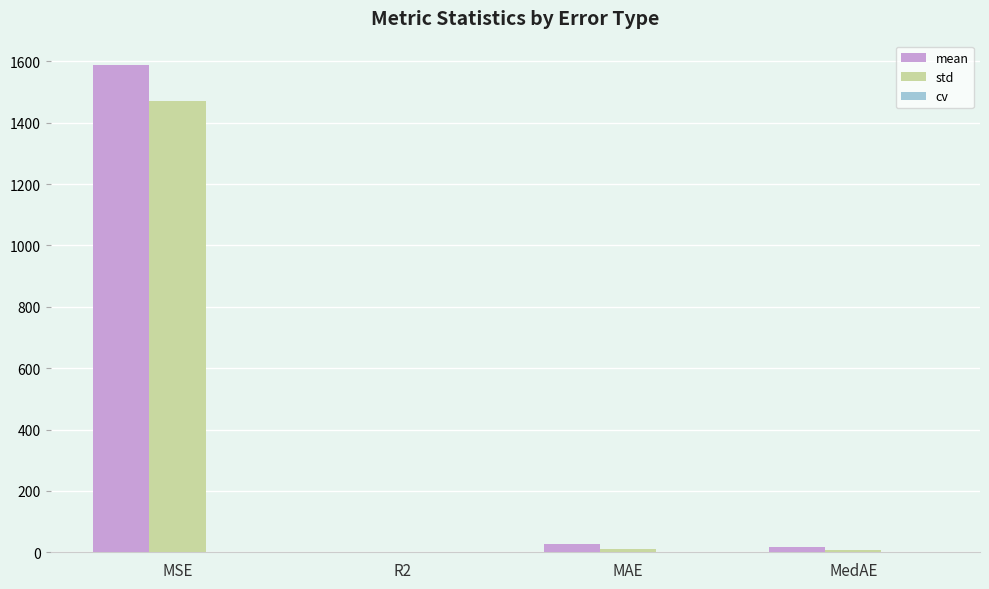

Where is std nearest to the value 734?

MAE